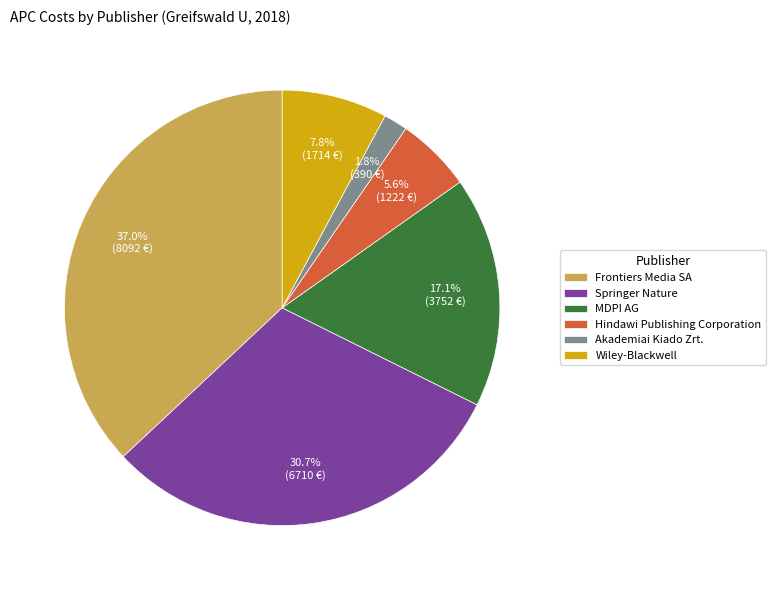

To the nearest percent, what is the combined percentage of Springer Nature and Wiley-Blackwell?

38%